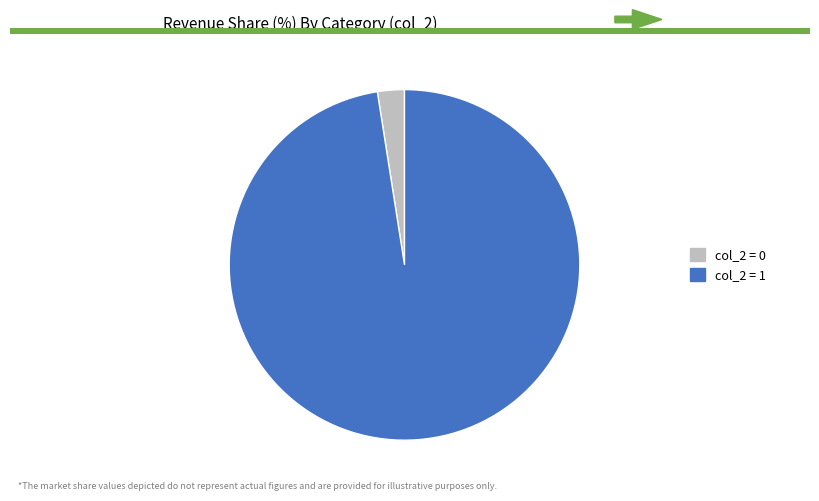

Combined, do col_2 = 0 and col_2 = 1 account for over 50%?

Yes